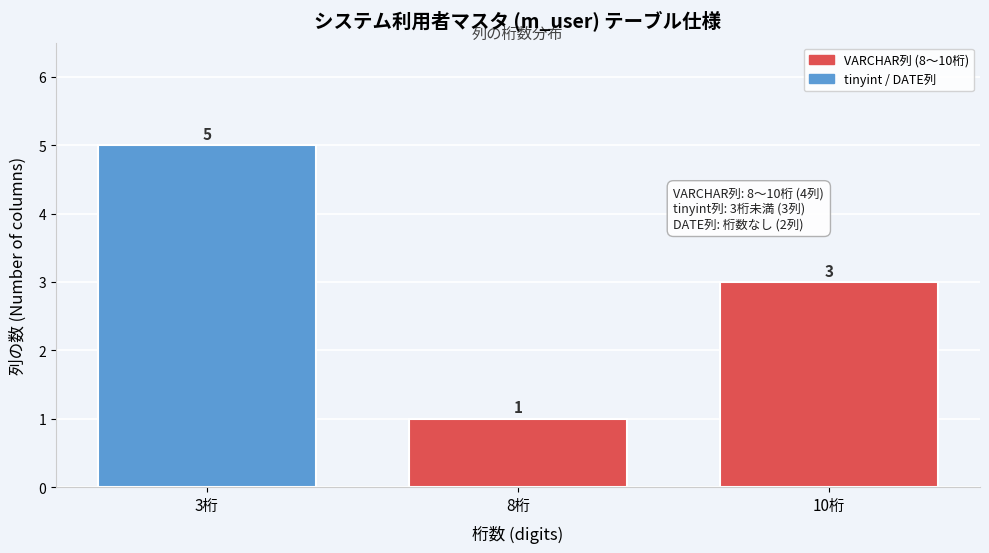

Reading left to right, transcribe all the data shown in this chart.

3桁=5	8桁=1	10桁=3